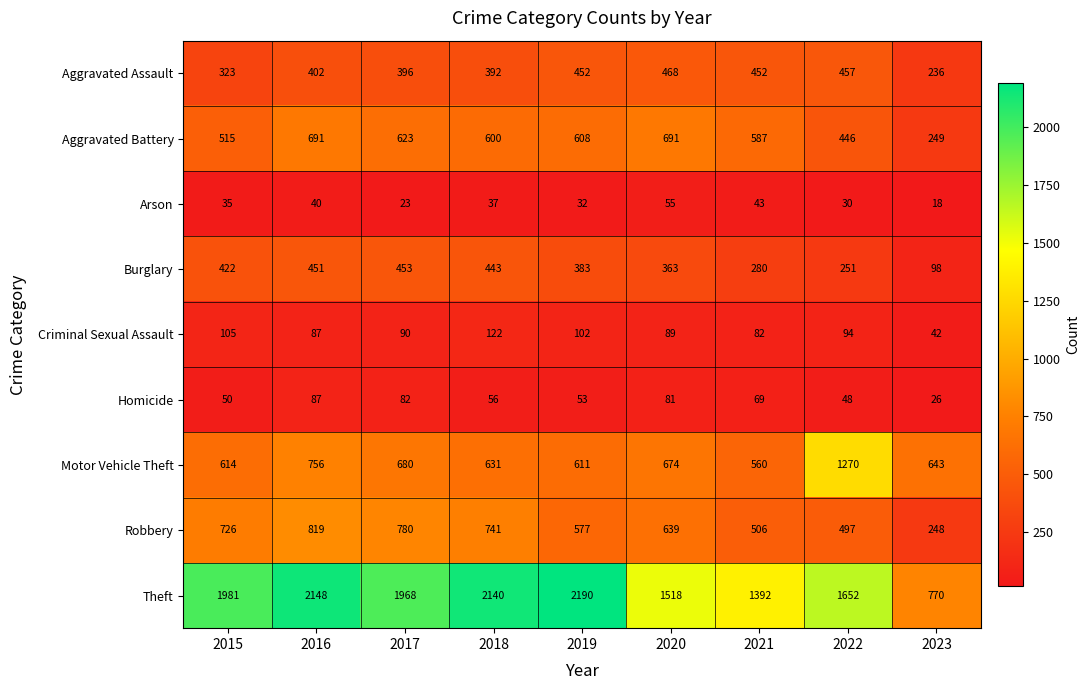

Is it true that Robbery equals 577 at 2019?

True